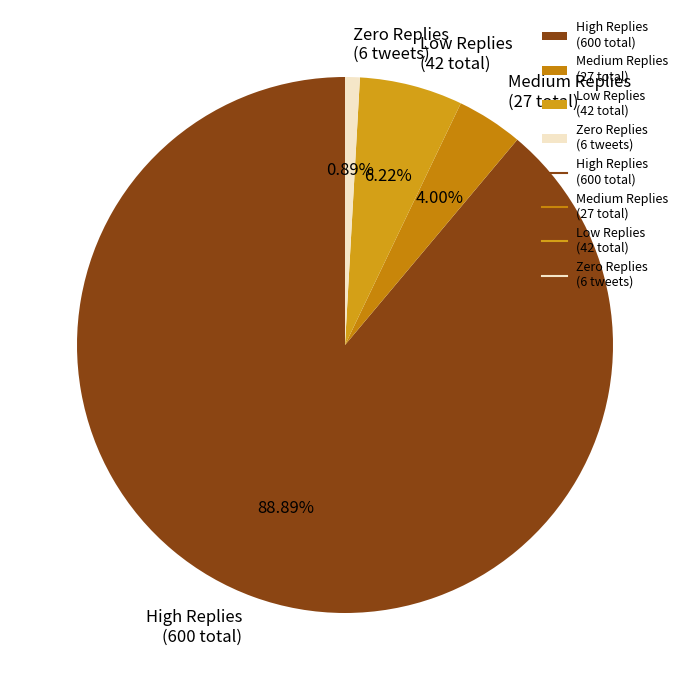

Is there a majority slice in this chart?

Yes